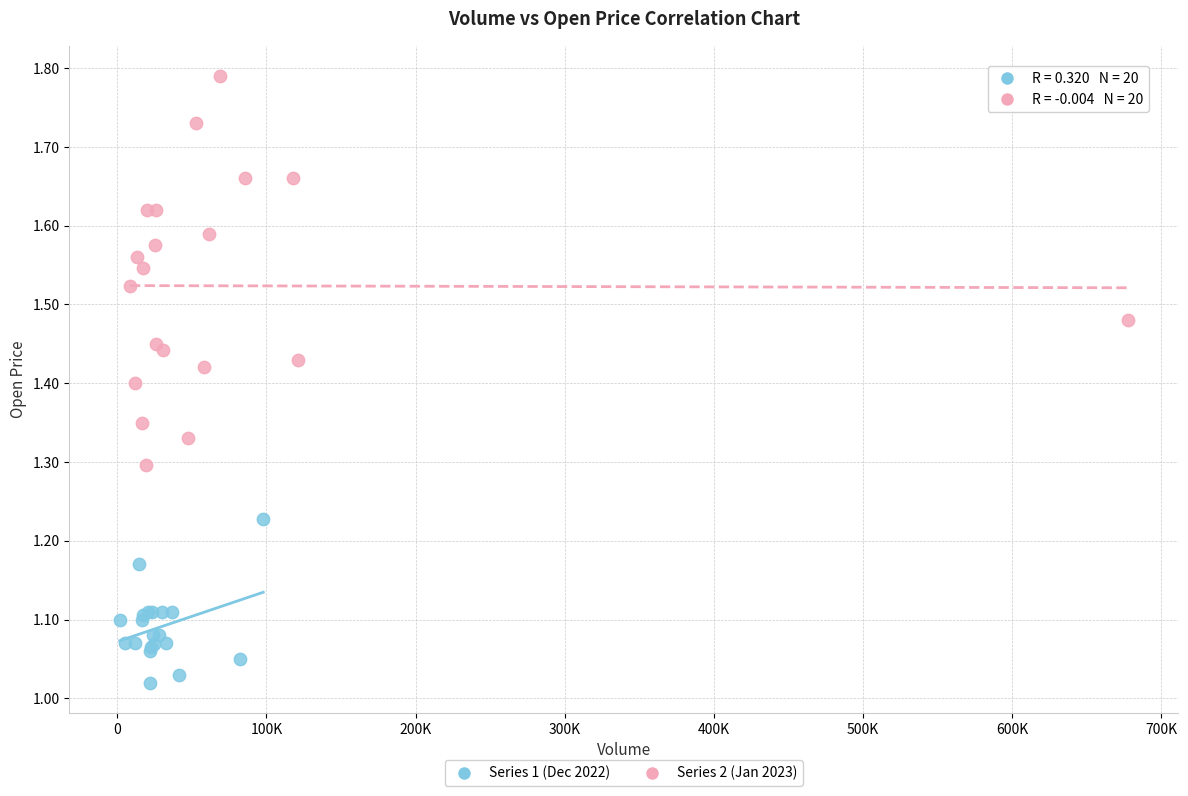

Which series reaches the minimum Y coordinate?

Series 1 (Dec 2022)